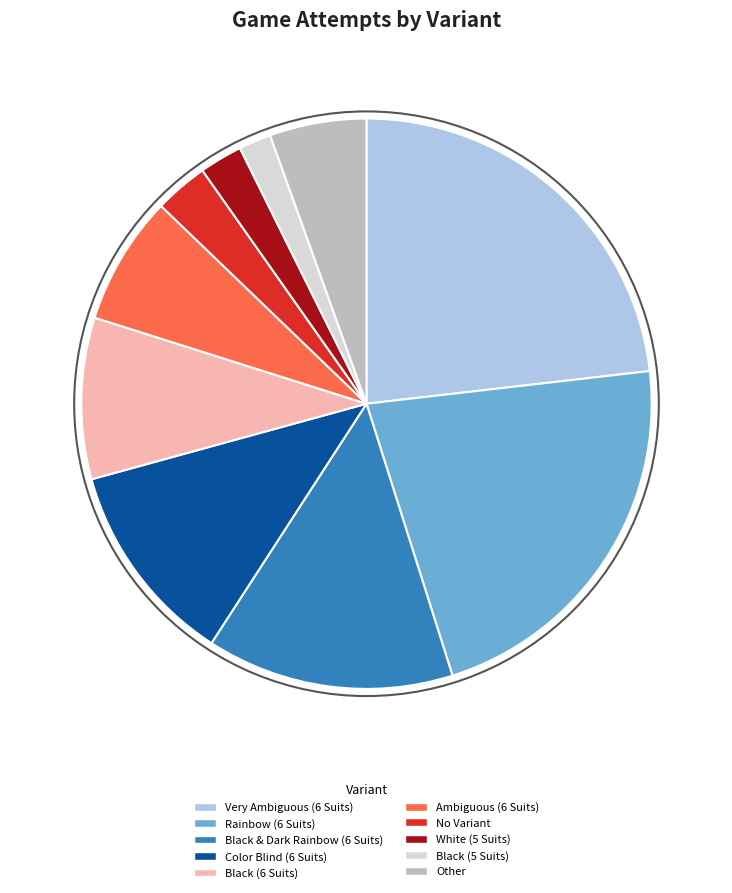

True or false: Color Blind (6 Suits) accounts for 12% of the total.

True